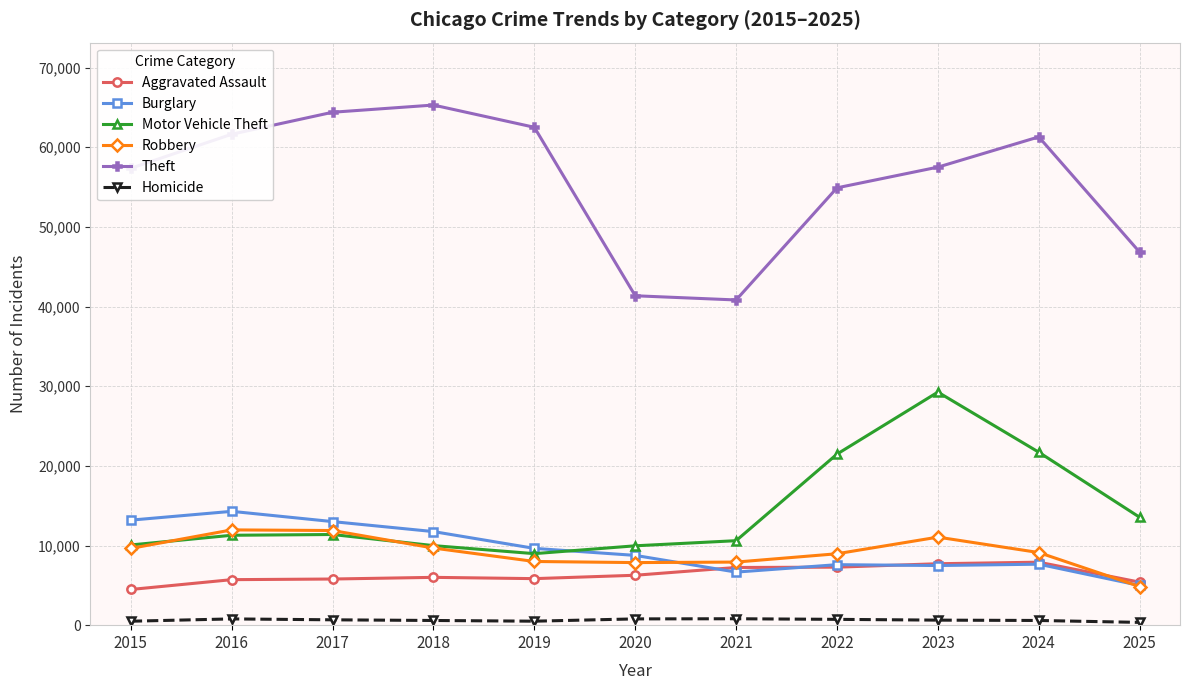

At which label does Robbery first exceed 9116?

2015